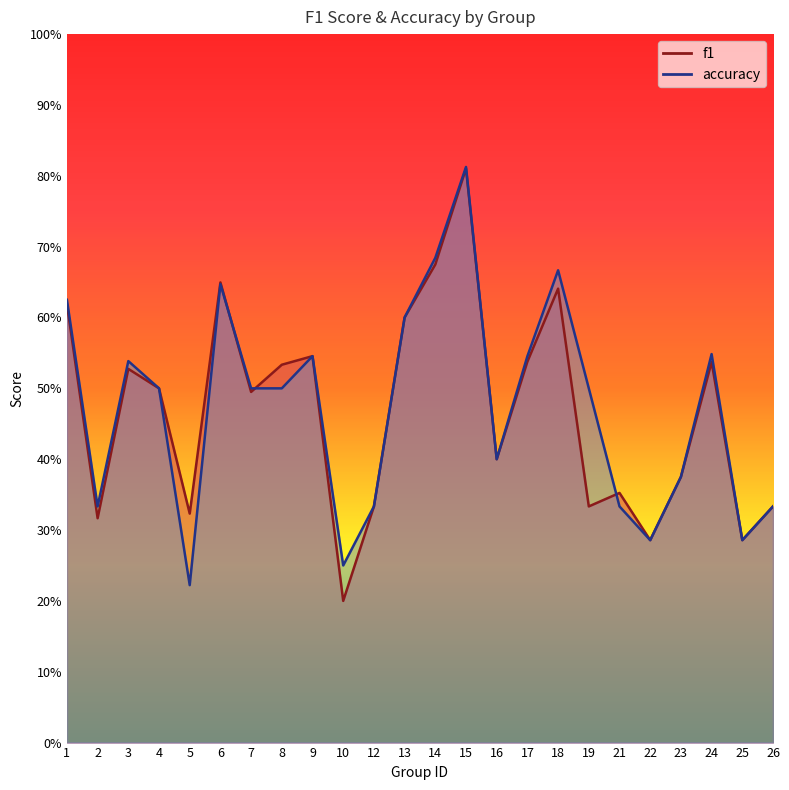

Which series has the largest total across all categories?

accuracy